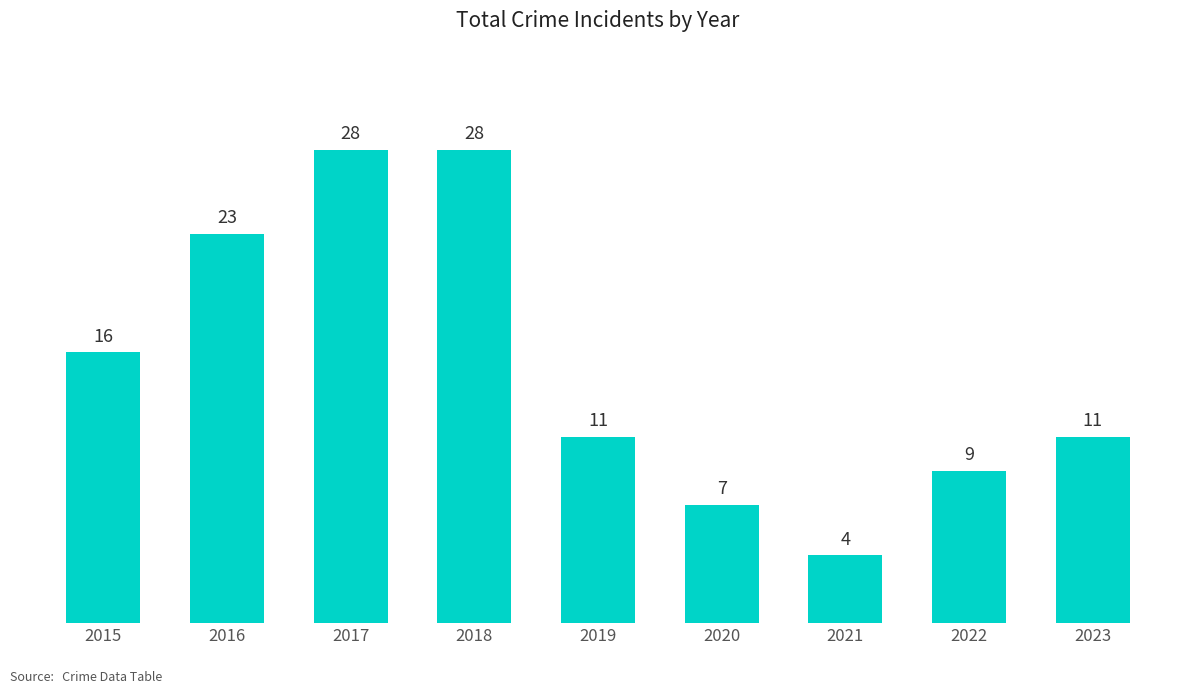

What is the difference between the values at 2020 and 2018?

21